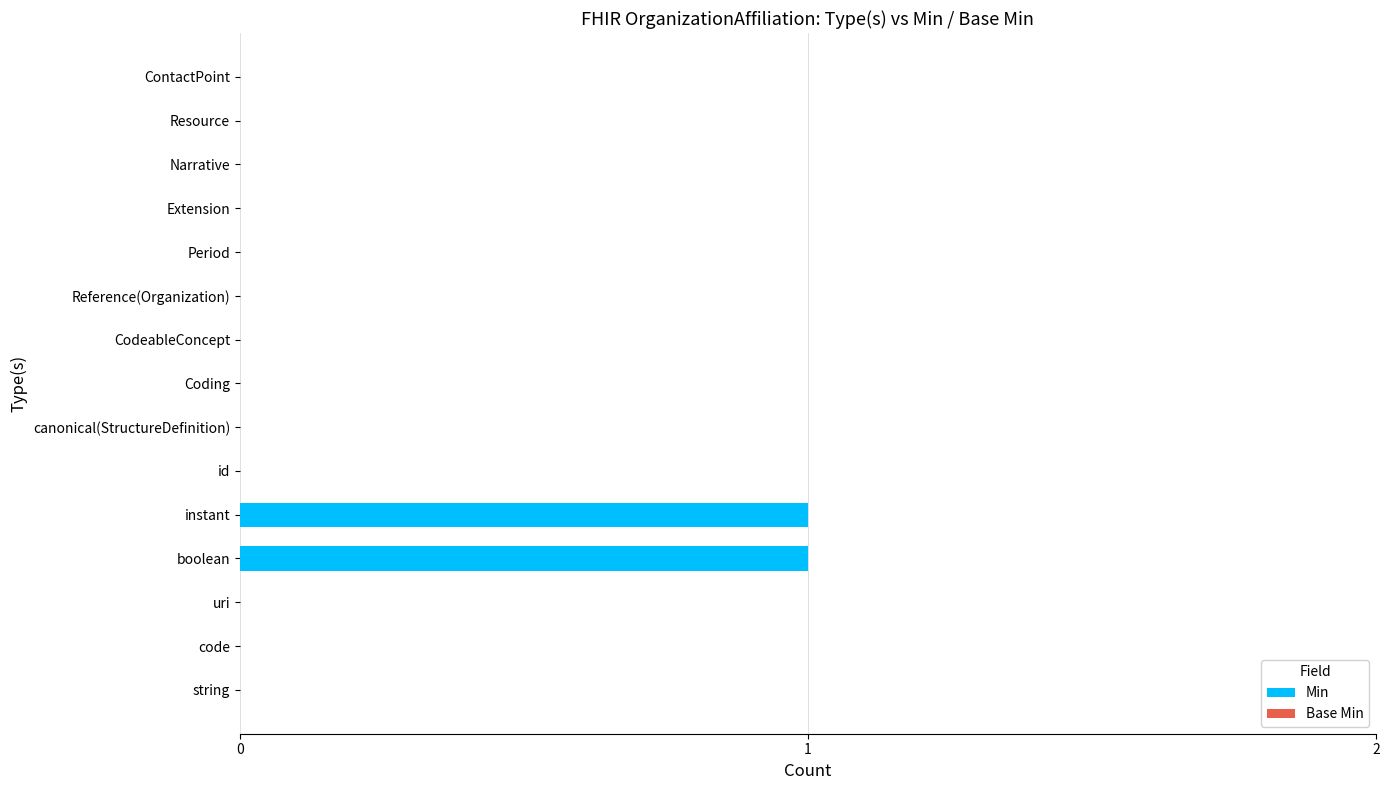

The chart shows a value of 0 at string. True or false?

True